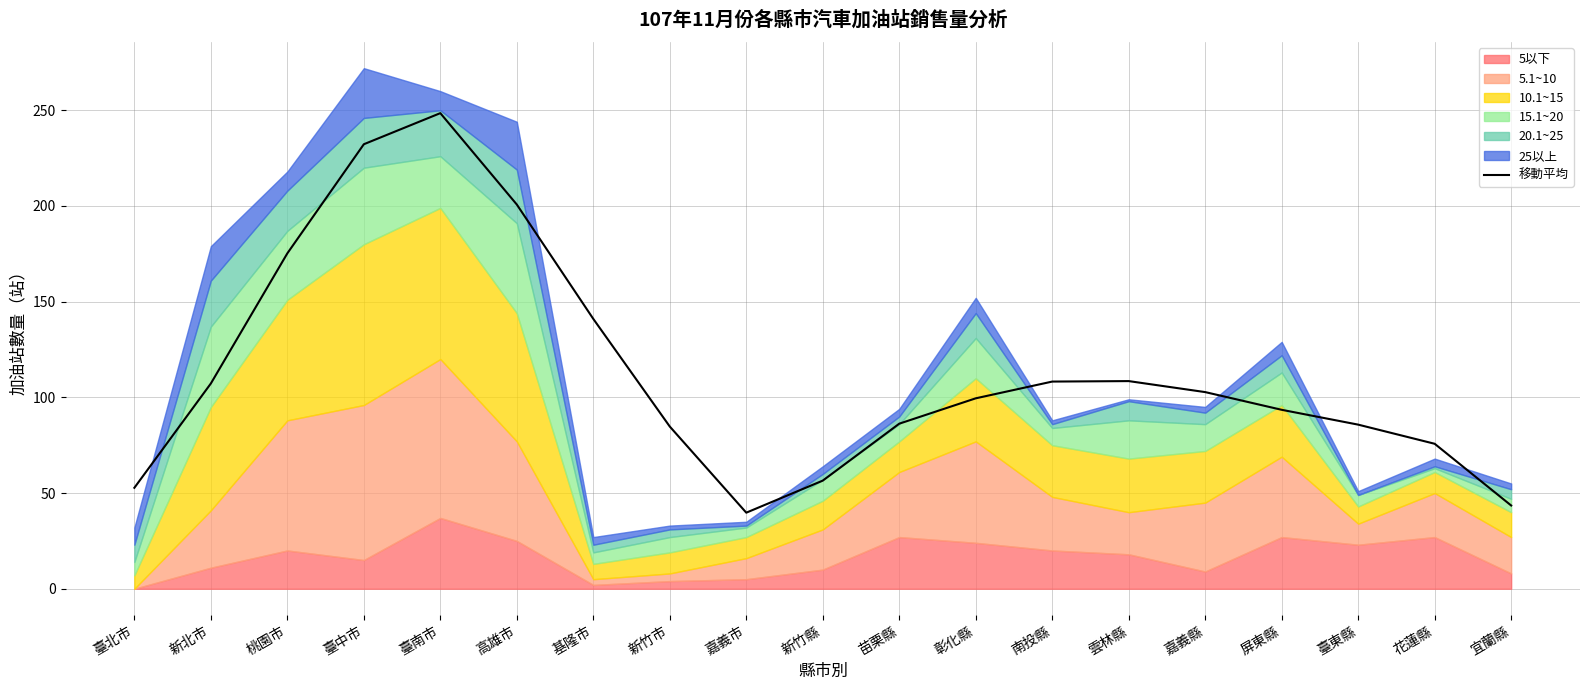

The value at 新竹市 is 84.8. True or false?

True